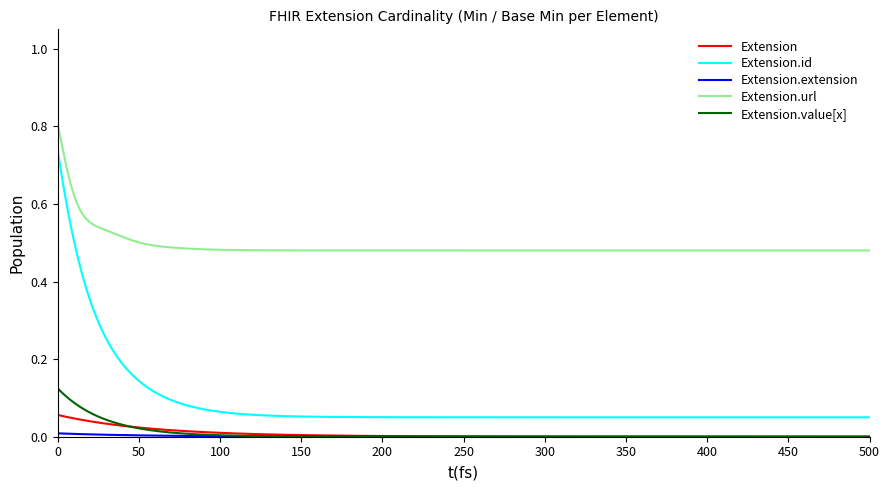

Is this an area chart (filled region under the line)?

No